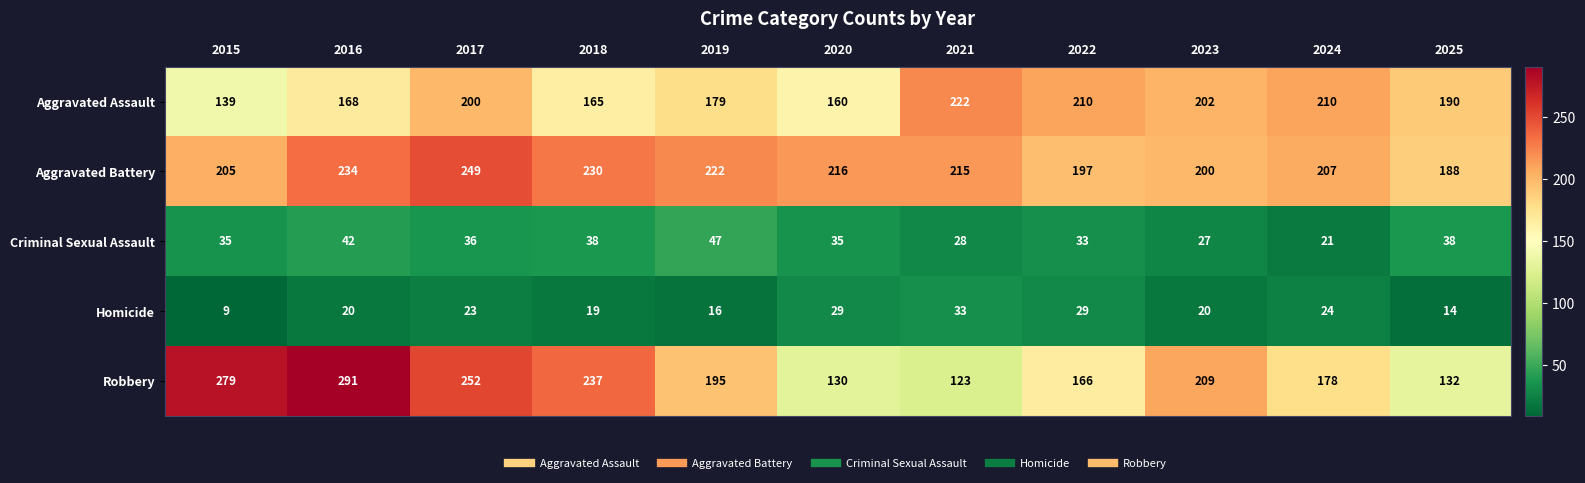

What is the difference between the second highest and second lowest values in the Aggravated Assault series?

50